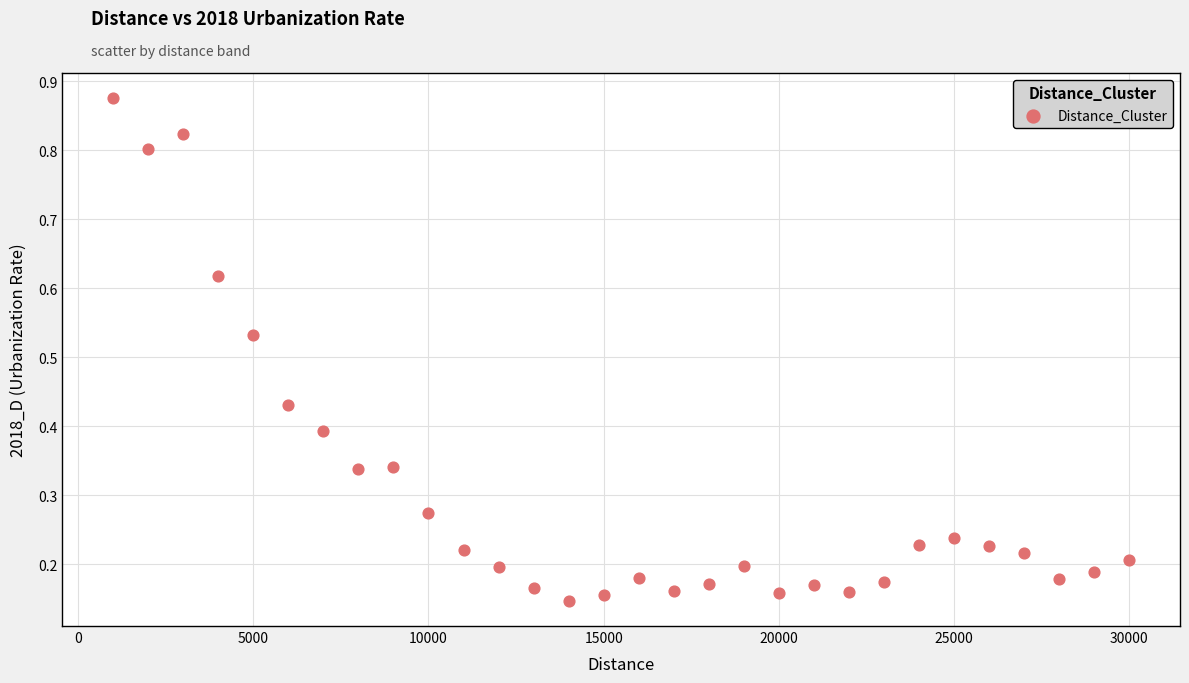

What is the range of Y values (max minus min)?

0.7